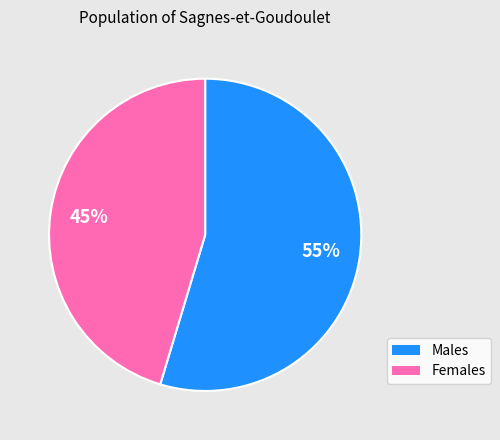

To the nearest percent, what is the average slice percentage?

50%